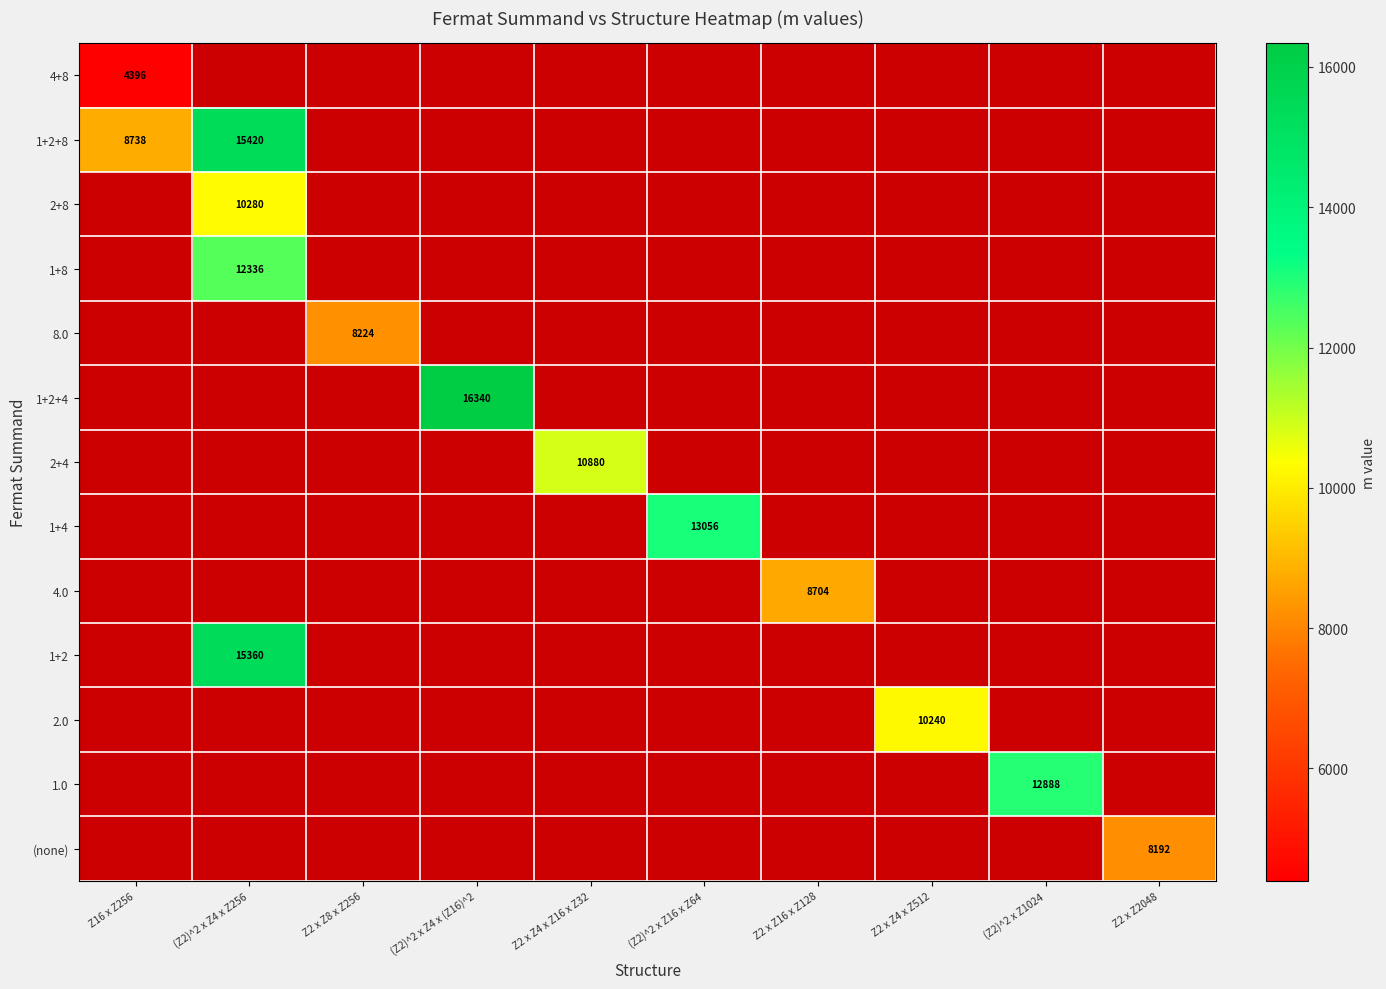

Rank the series at (Z2)^2 x Z4 x (Z16)^2 from highest to lowest value.

4+8, 1+2+8, 2+8, 1+8, 8.0, 1+2+4, 2+4, 1+4, 4.0, 1+2, 2.0, 1.0, (none)